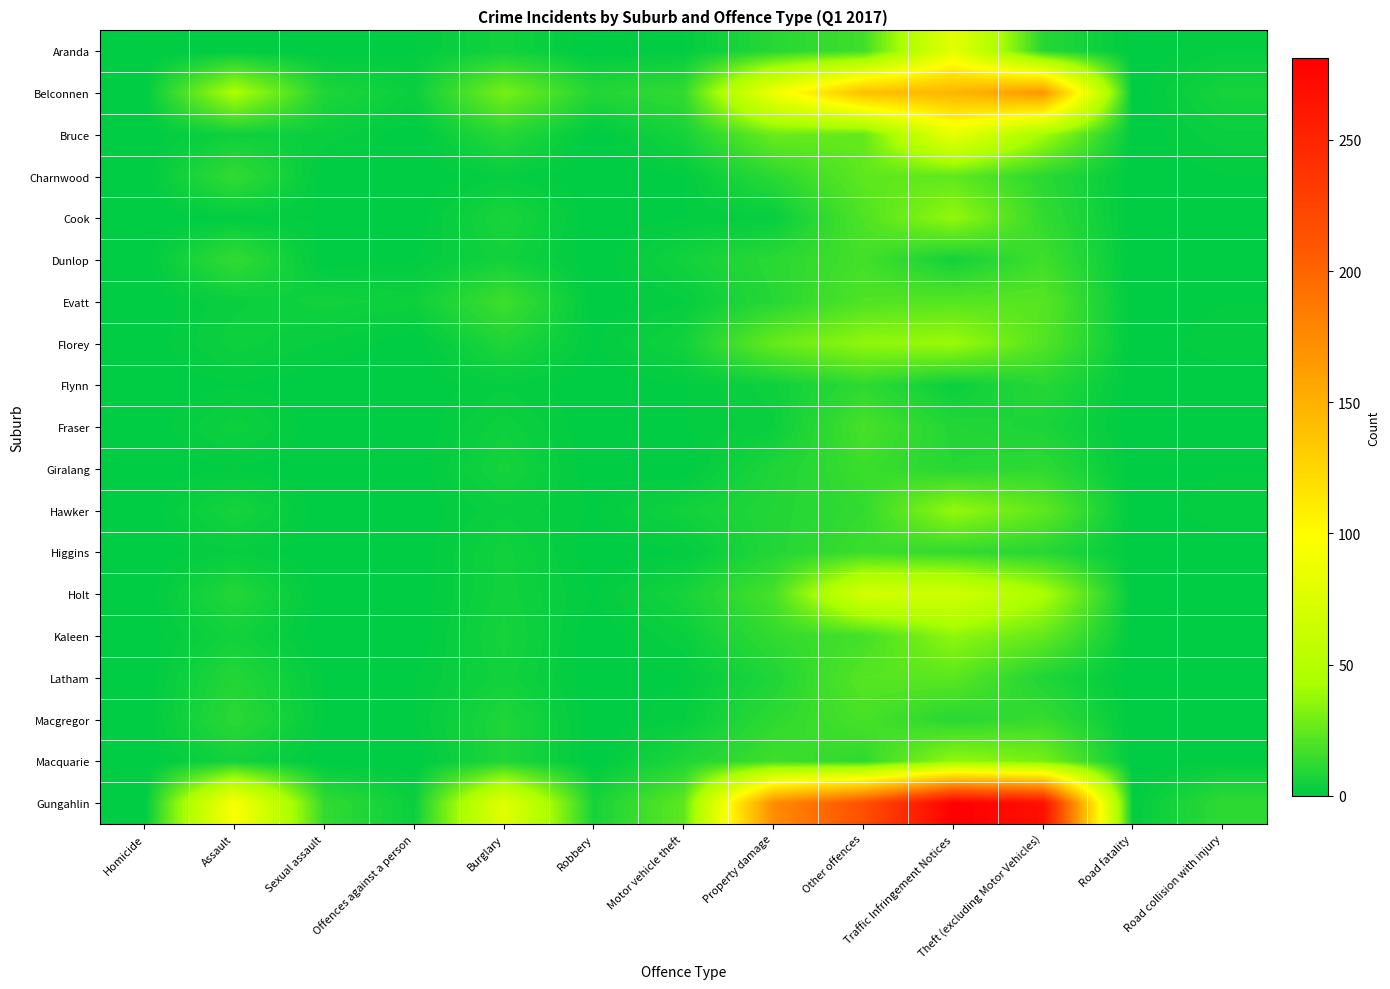

Reading left to right, what are all the values shown in this chart?

Aranda: Homicide=0	Assault=0	Sexual assault=0	Offences against a person=1	Burglary=5	Robbery=0	Motor vehicle theft=1	Property damage=10	Other offences=16	Traffic Infringement Notices=80	Theft (excluding Motor Vehicles)=10	Road fatality=0	Road collision with injury=2
Belconnen: Homicide=0	Assault=44	Sexual assault=8	Offences against a person=3	Burglary=30	Robbery=9	Motor vehicle theft=13	Property damage=88	Other offences=141	Traffic Infringement Notices=147	Theft (excluding Motor Vehicles)=167	Road fatality=0	Road collision with injury=6
Bruce: Homicide=0	Assault=4	Sexual assault=3	Offences against a person=0	Burglary=10	Robbery=0	Motor vehicle theft=6	Property damage=27	Other offences=25	Traffic Infringement Notices=83	Theft (excluding Motor Vehicles)=41	Road fatality=0	Road collision with injury=3
Charnwood: Homicide=0	Assault=13	Sexual assault=0	Offences against a person=0	Burglary=2	Robbery=0	Motor vehicle theft=1	Property damage=11	Other offences=24	Traffic Infringement Notices=24	Theft (excluding Motor Vehicles)=11	Road fatality=0	Road collision with injury=1
Cook: Homicide=0	Assault=1	Sexual assault=1	Offences against a person=0	Burglary=7	Robbery=0	Motor vehicle theft=1	Property damage=2	Other offences=20	Traffic Infringement Notices=37	Theft (excluding Motor Vehicles)=13	Road fatality=0	Road collision with injury=0
Dunlop: Homicide=0	Assault=13	Sexual assault=0	Offences against a person=1	Burglary=5	Robbery=0	Motor vehicle theft=5	Property damage=11	Other offences=17	Traffic Infringement Notices=5	Theft (excluding Motor Vehicles)=16	Road fatality=0	Road collision with injury=0
Evatt: Homicide=0	Assault=3	Sexual assault=5	Offences against a person=4	Burglary=16	Robbery=0	Motor vehicle theft=2	Property damage=10	Other offences=20	Traffic Infringement Notices=22	Theft (excluding Motor Vehicles)=22	Road fatality=0	Road collision with injury=1
Florey: Homicide=0	Assault=4	Sexual assault=2	Offences against a person=0	Burglary=8	Robbery=1	Motor vehicle theft=5	Property damage=26	Other offences=36	Traffic Infringement Notices=39	Theft (excluding Motor Vehicles)=21	Road fatality=0	Road collision with injury=2
Flynn: Homicide=0	Assault=1	Sexual assault=0	Offences against a person=0	Burglary=2	Robbery=0	Motor vehicle theft=1	Property damage=4	Other offences=12	Traffic Infringement Notices=3	Theft (excluding Motor Vehicles)=10	Road fatality=0	Road collision with injury=0
Fraser: Homicide=0	Assault=4	Sexual assault=0	Offences against a person=0	Burglary=4	Robbery=0	Motor vehicle theft=1	Property damage=3	Other offences=18	Traffic Infringement Notices=9	Theft (excluding Motor Vehicles)=7	Road fatality=0	Road collision with injury=0
Giralang: Homicide=0	Assault=1	Sexual assault=0	Offences against a person=0	Burglary=6	Robbery=0	Motor vehicle theft=0	Property damage=8	Other offences=15	Traffic Infringement Notices=10	Theft (excluding Motor Vehicles)=12	Road fatality=0	Road collision with injury=1
Hawker: Homicide=0	Assault=6	Sexual assault=0	Offences against a person=0	Burglary=3	Robbery=1	Motor vehicle theft=5	Property damage=9	Other offences=13	Traffic Infringement Notices=37	Theft (excluding Motor Vehicles)=24	Road fatality=0	Road collision with injury=2
Higgins: Homicide=0	Assault=2	Sexual assault=0	Offences against a person=0	Burglary=5	Robbery=0	Motor vehicle theft=1	Property damage=9	Other offences=15	Traffic Infringement Notices=13	Theft (excluding Motor Vehicles)=10	Road fatality=0	Road collision with injury=0
Holt: Homicide=0	Assault=9	Sexual assault=0	Offences against a person=0	Burglary=5	Robbery=1	Motor vehicle theft=6	Property damage=18	Other offences=69	Traffic Infringement Notices=67	Theft (excluding Motor Vehicles)=44	Road fatality=0	Road collision with injury=0
Kaleen: Homicide=0	Assault=5	Sexual assault=0	Offences against a person=0	Burglary=6	Robbery=0	Motor vehicle theft=3	Property damage=13	Other offences=17	Traffic Infringement Notices=36	Theft (excluding Motor Vehicles)=25	Road fatality=0	Road collision with injury=1
Latham: Homicide=0	Assault=9	Sexual assault=1	Offences against a person=1	Burglary=5	Robbery=0	Motor vehicle theft=1	Property damage=8	Other offences=22	Traffic Infringement Notices=23	Theft (excluding Motor Vehicles)=8	Road fatality=0	Road collision with injury=0
Macgregor: Homicide=0	Assault=11	Sexual assault=1	Offences against a person=1	Burglary=8	Robbery=0	Motor vehicle theft=2	Property damage=12	Other offences=18	Traffic Infringement Notices=10	Theft (excluding Motor Vehicles)=14	Road fatality=0	Road collision with injury=1
Macquarie: Homicide=0	Assault=5	Sexual assault=0	Offences against a person=0	Burglary=8	Robbery=0	Motor vehicle theft=8	Property damage=16	Other offences=12	Traffic Infringement Notices=37	Theft (excluding Motor Vehicles)=30	Road fatality=0	Road collision with injury=1
Gungahlin: Homicide=0	Assault=96	Sexual assault=13	Offences against a person=3	Burglary=79	Robbery=6	Motor vehicle theft=24	Property damage=174	Other offences=215	Traffic Infringement Notices=281	Theft (excluding Motor Vehicles)=267	Road fatality=1	Road collision with injury=12